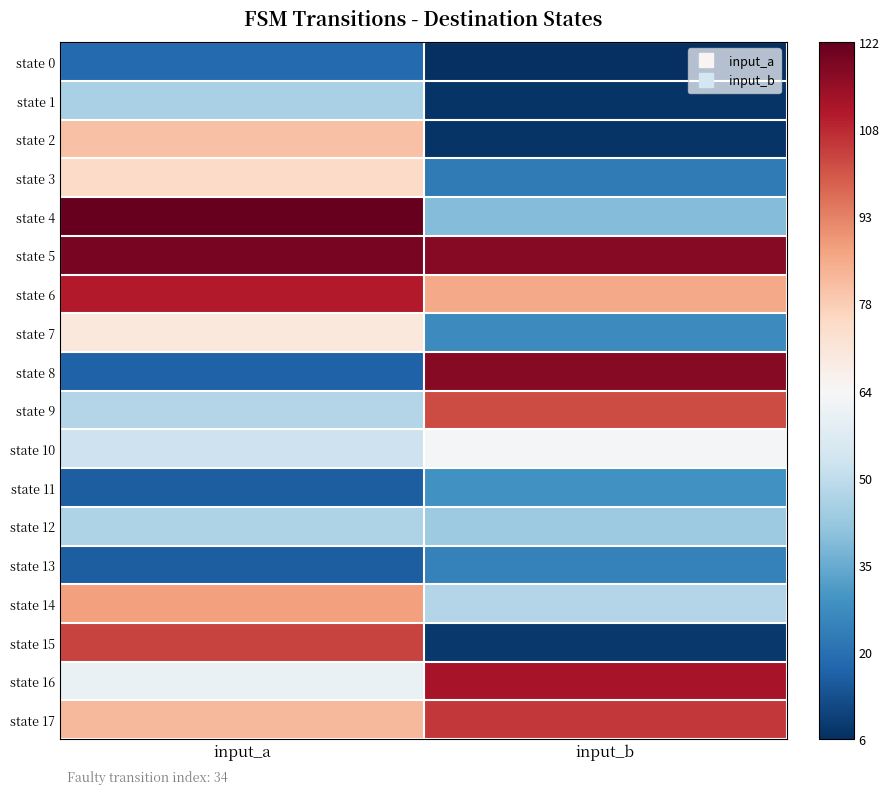

Which category has the lowest value across all series?

input_b